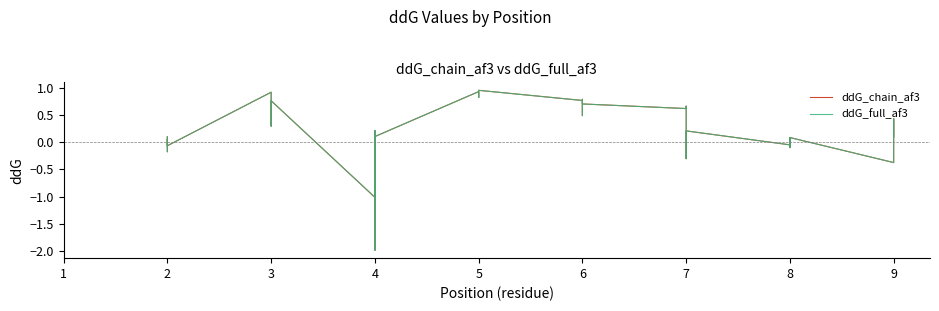

What is the maximum value shown in the chart?

1.0